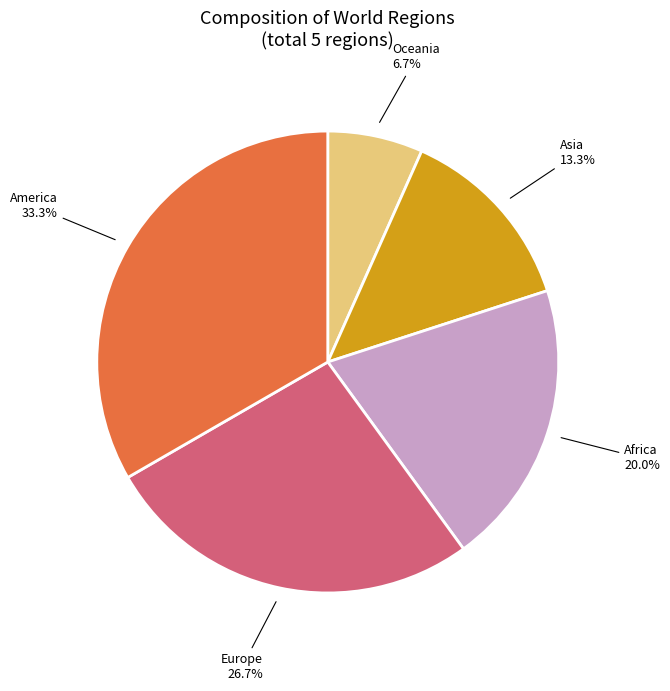

To the nearest percent, what portion does Oceania represent?

7%